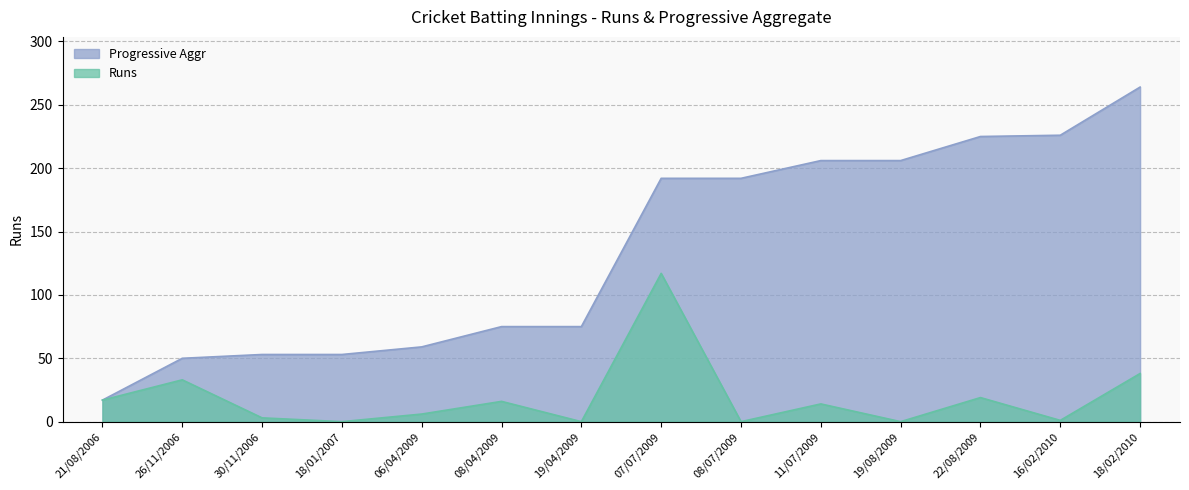

Read the Runs value at 07/07/2009, to the nearest 10.

120